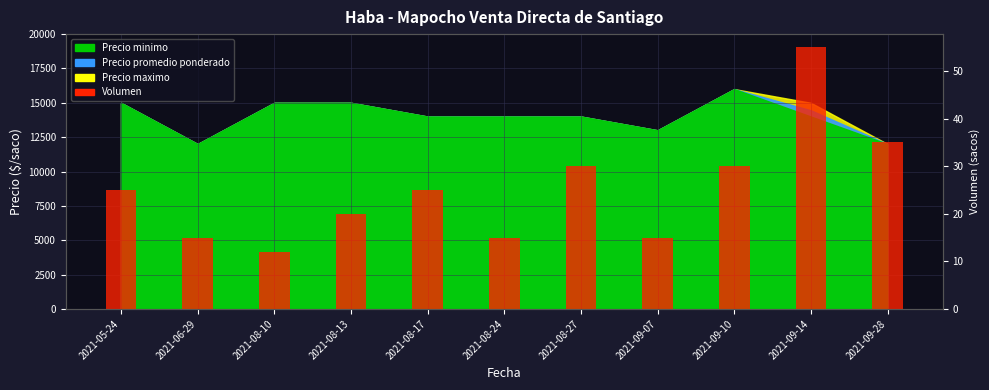

Rank the categories by value from highest to lowest.

2021-09-14, 2021-09-28, 2021-08-27, 2021-09-10, 2021-05-24, 2021-08-17, 2021-08-13, 2021-06-29, 2021-08-24, 2021-09-07, 2021-08-10